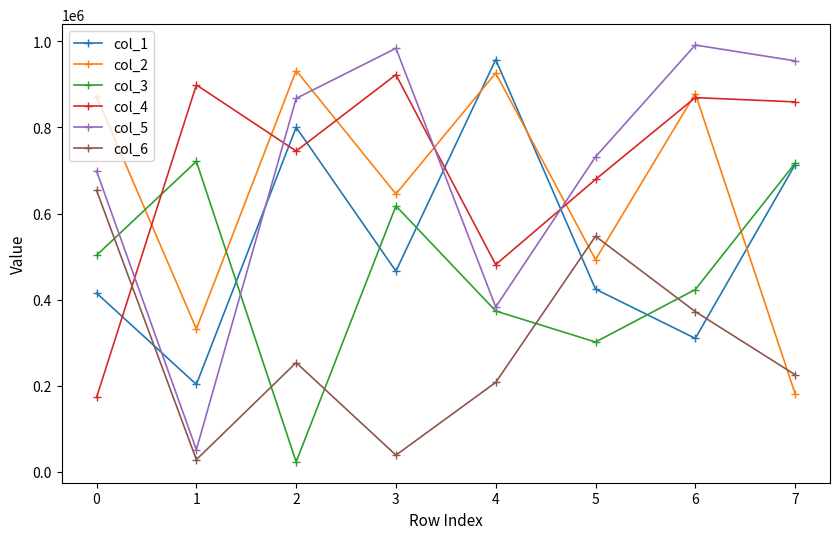

What is the difference between the col_6 values at 6 and 1?

343905